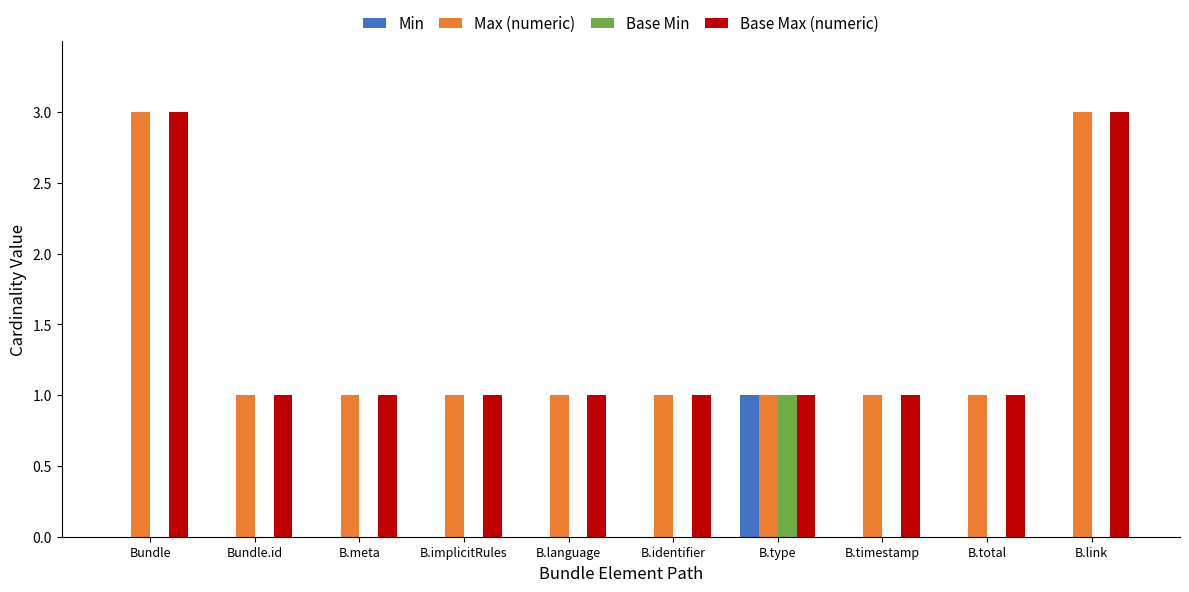

What is the sum of the Base Max (numeric) values at B.meta and Bundle?

4